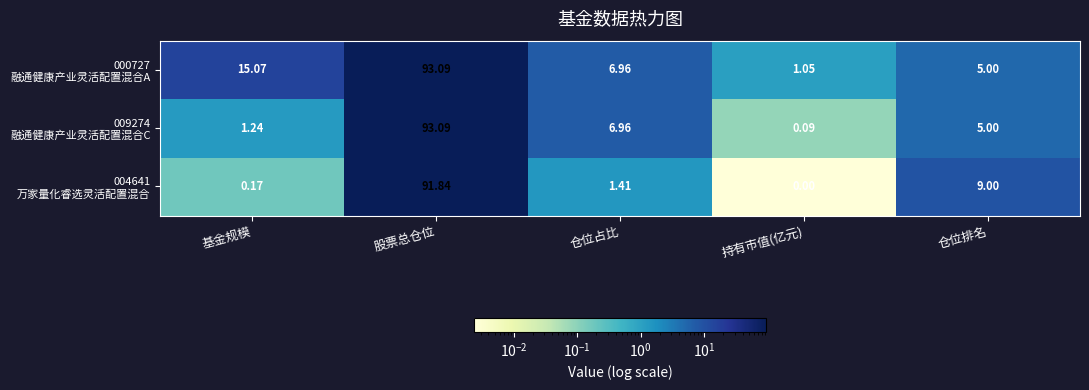

At which category is the sum across all series the highest?

股票总仓位